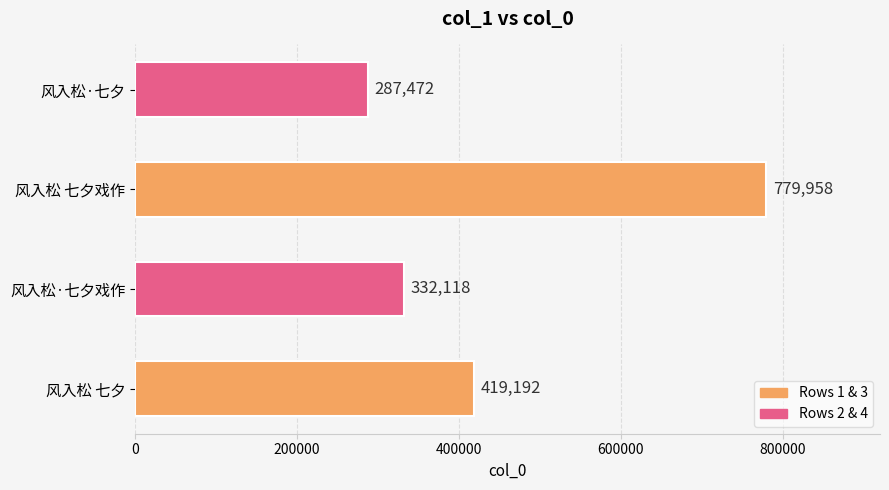

Are the bars horizontal?

Yes